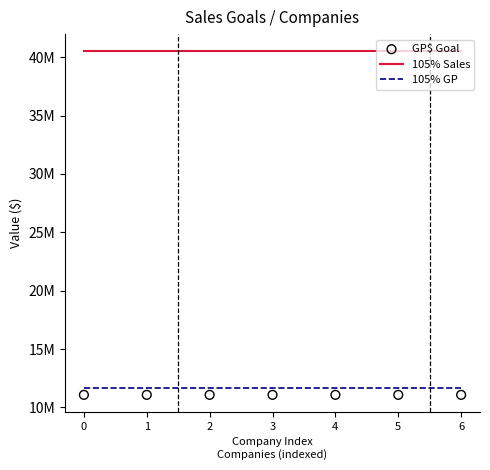

Which series has the widest spread of Y values?

105% Sales